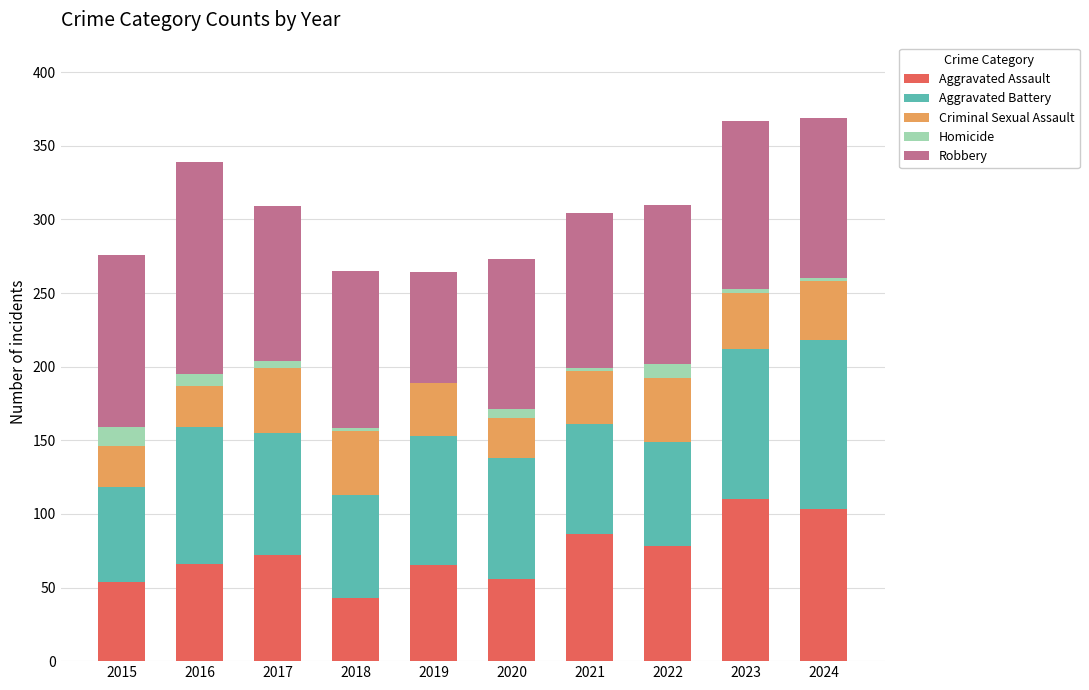

True or false: Aggravated Assault has a value of 103 at 2024.

True